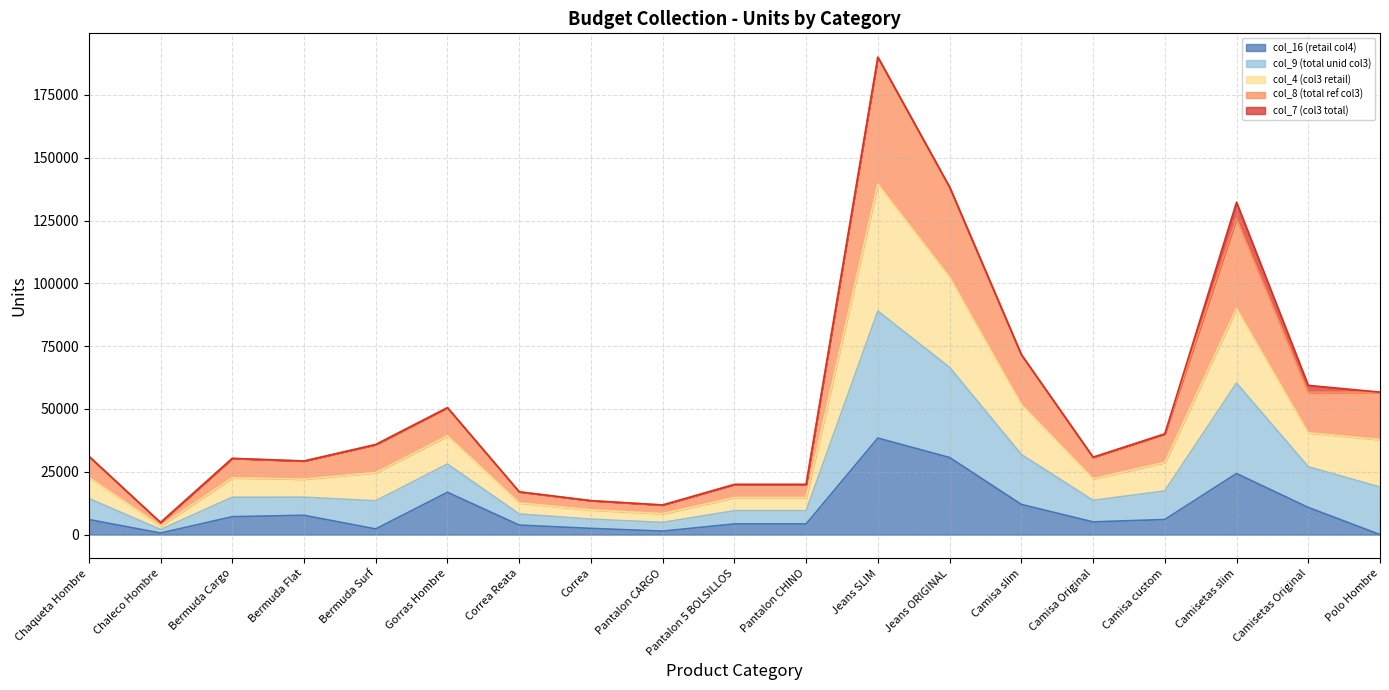

What is the sum of all col_16 (retail col4) values?

183832